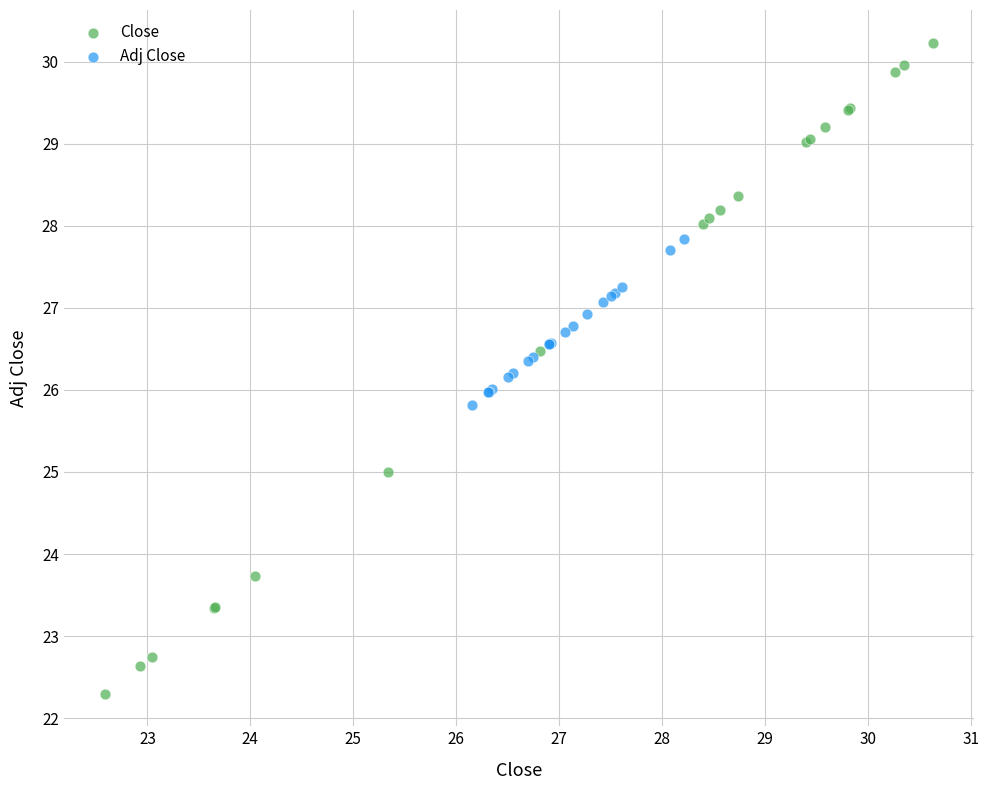

What are all the series names shown in the legend?

Close, Adj Close